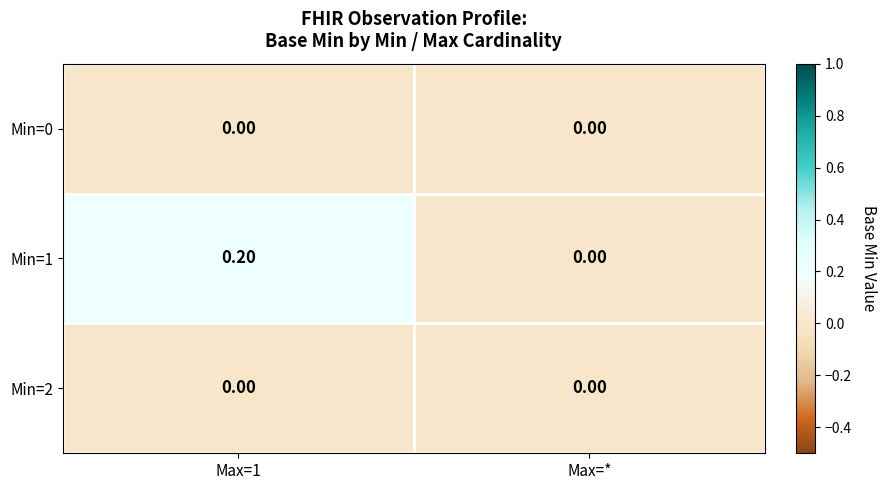

Which series has the largest total across all categories?

Min=1